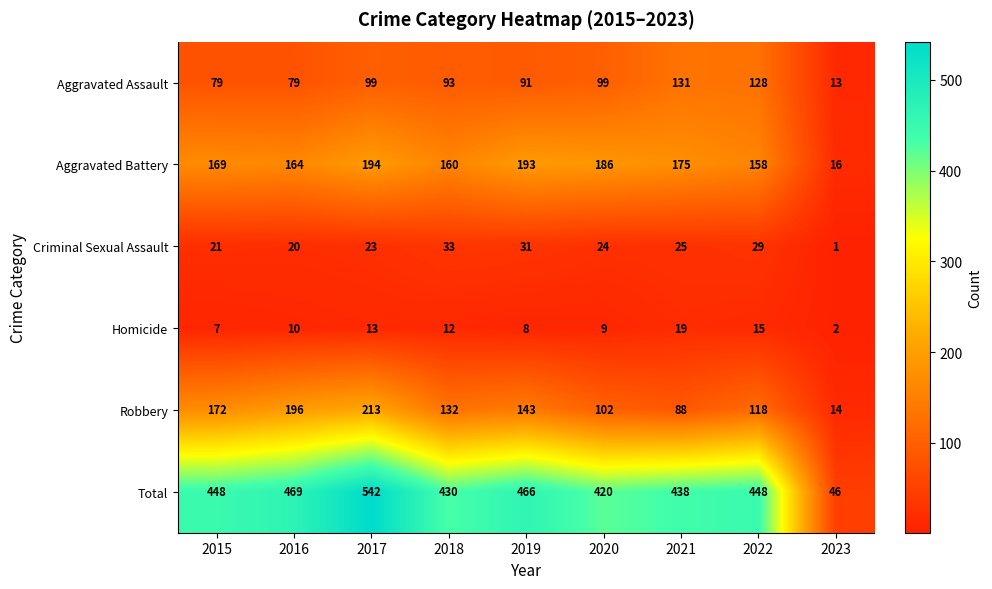

Which category has the highest value across all series?

2017